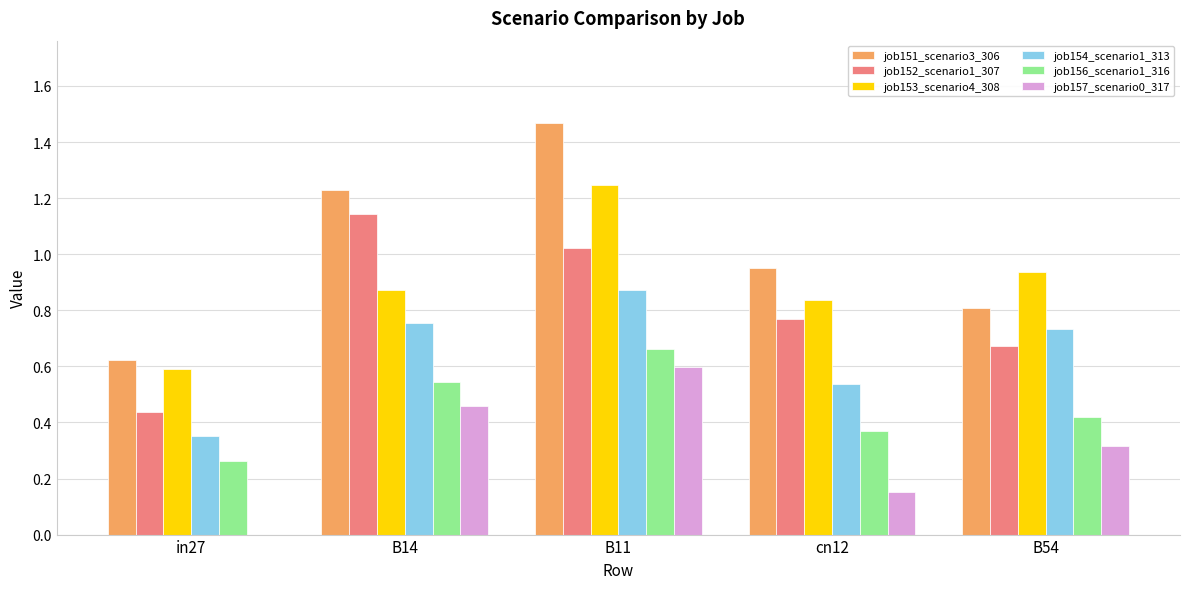

What is the sum of all job153_scenario4_308 values?

4.5